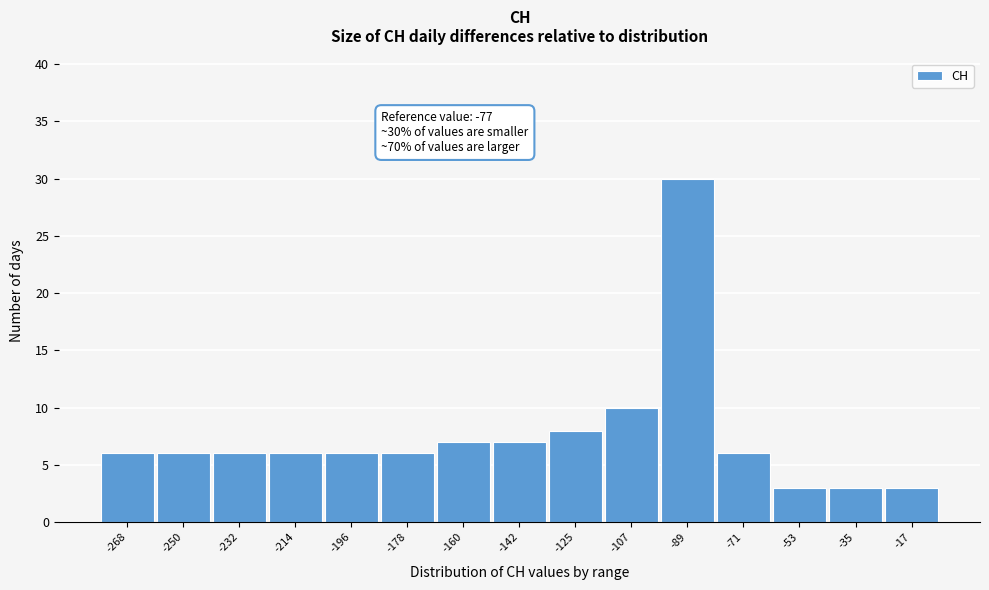

Reading left to right, extract all data points from this chart.

-268=6	-250=6	-232=6	-214=6	-196=6	-178=6	-160=7	-142=7	-125=8	-107=10	-89=30	-71=6	-53=3	-35=3	-17=3